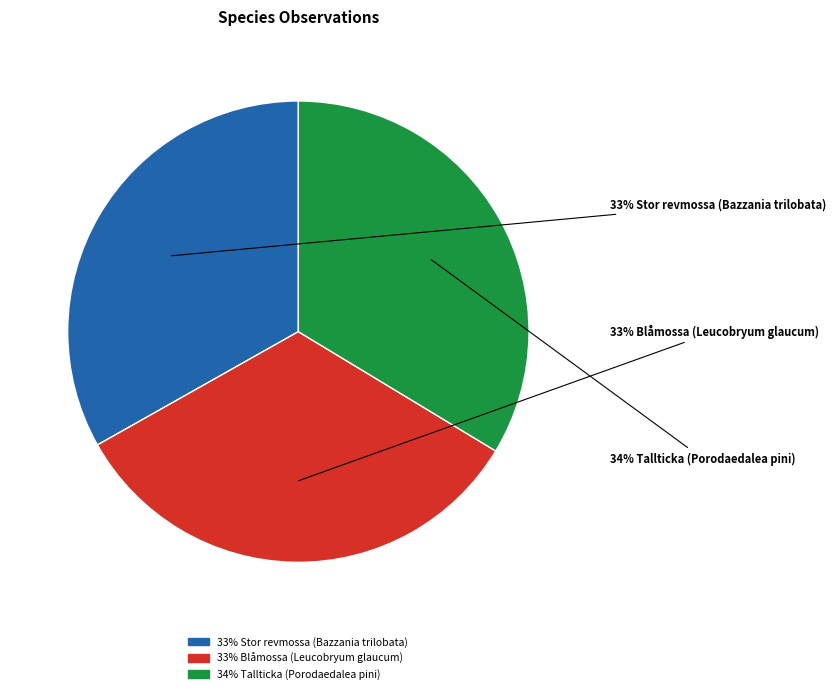

To the nearest percent, what is the average slice percentage?

33%